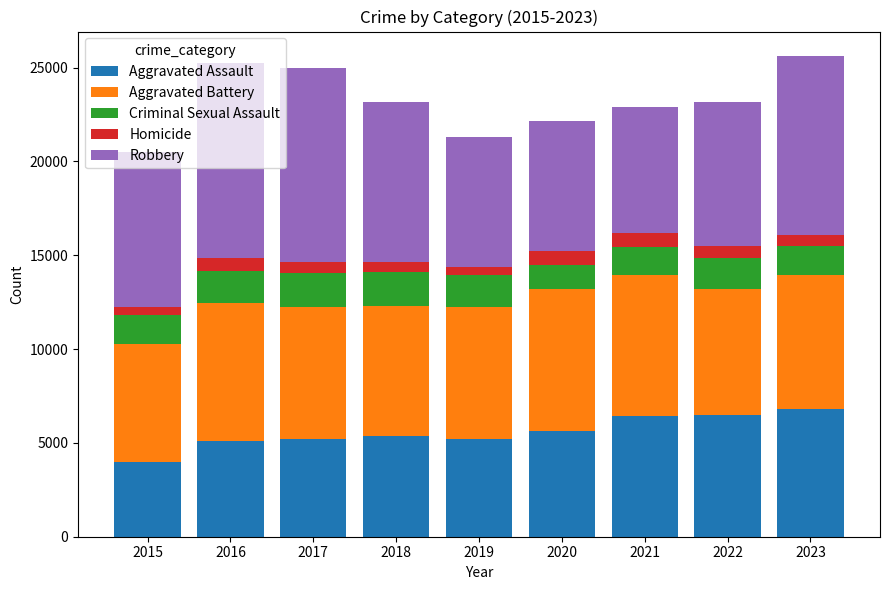

At which label does Aggravated Assault reach its minimum?

2015